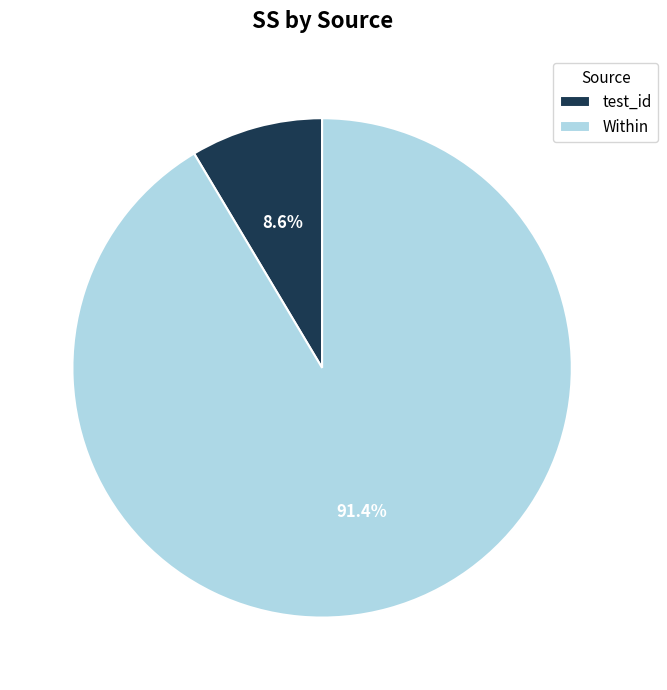

What percentage is the test_id slice, to the nearest percent?

9%